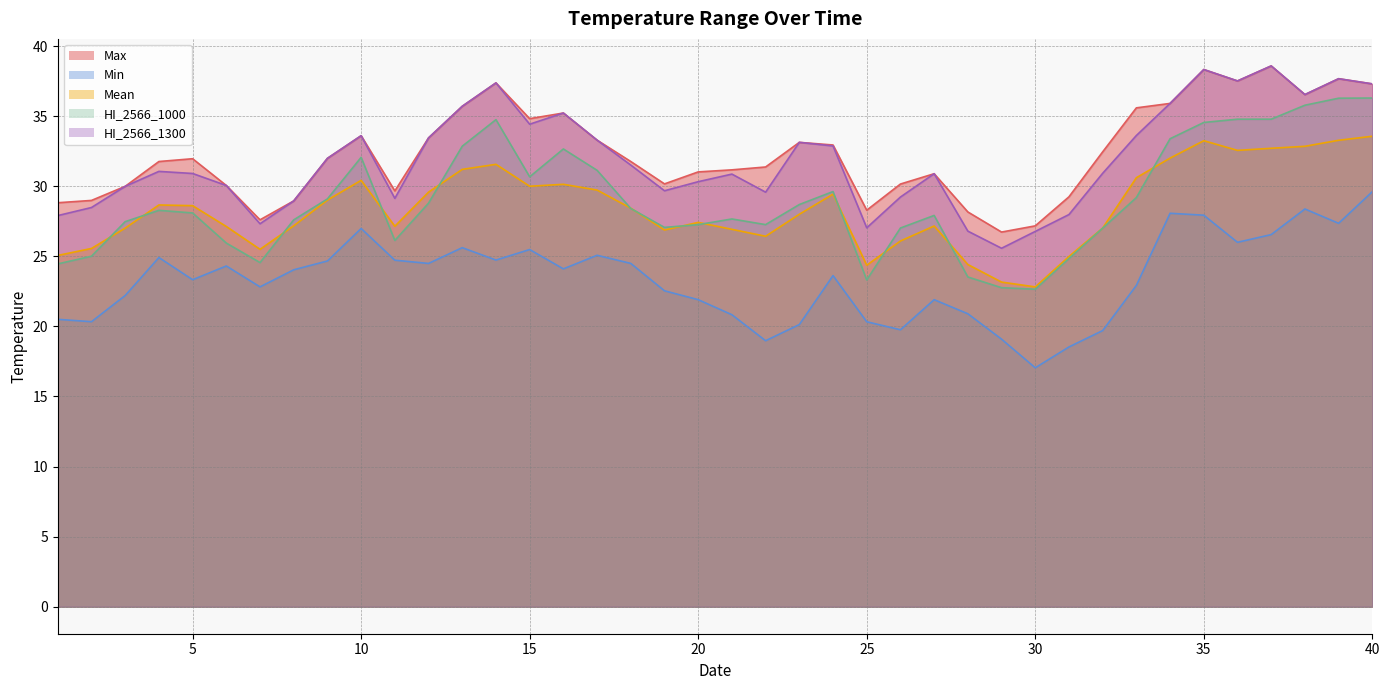

In HI_2566_1000, how many points are higher than both neighbors (excluding endpoints)?

7